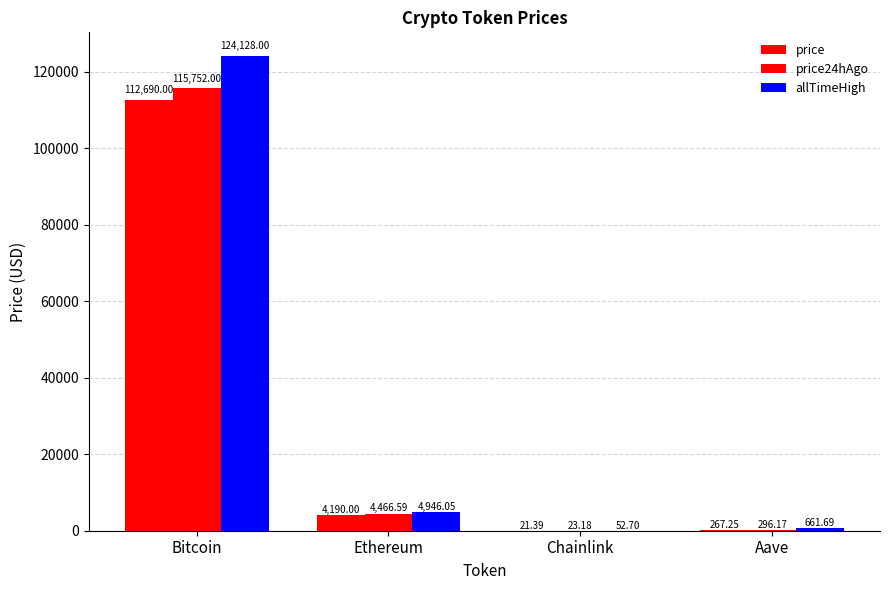

What is the label of the 3rd bar from the right?

Ethereum